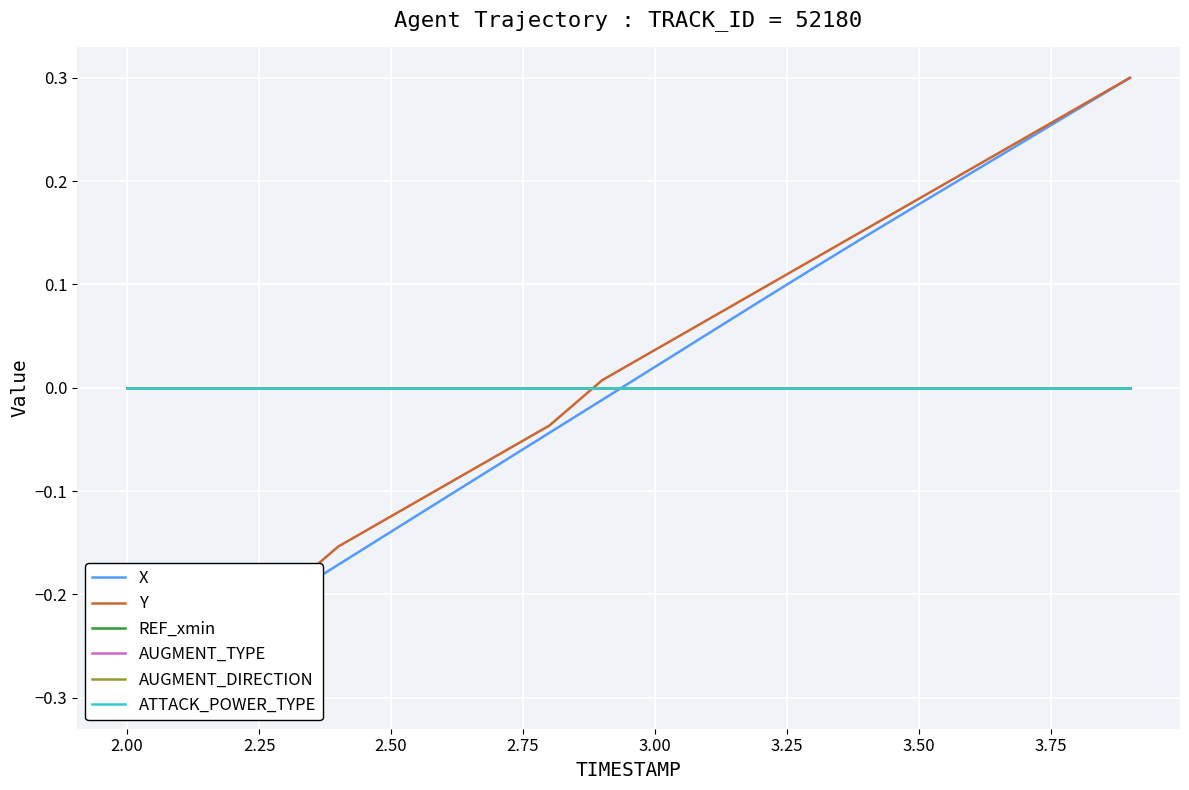

How many data points does each series have?

20